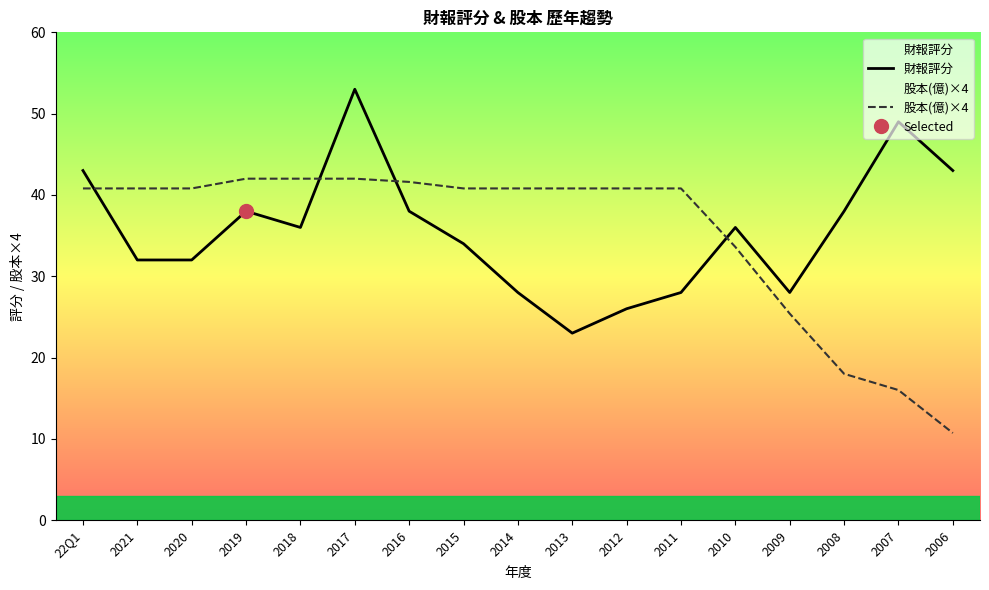

What is the difference between the second highest and second lowest values in the 股本(億)×4 series?

26.0